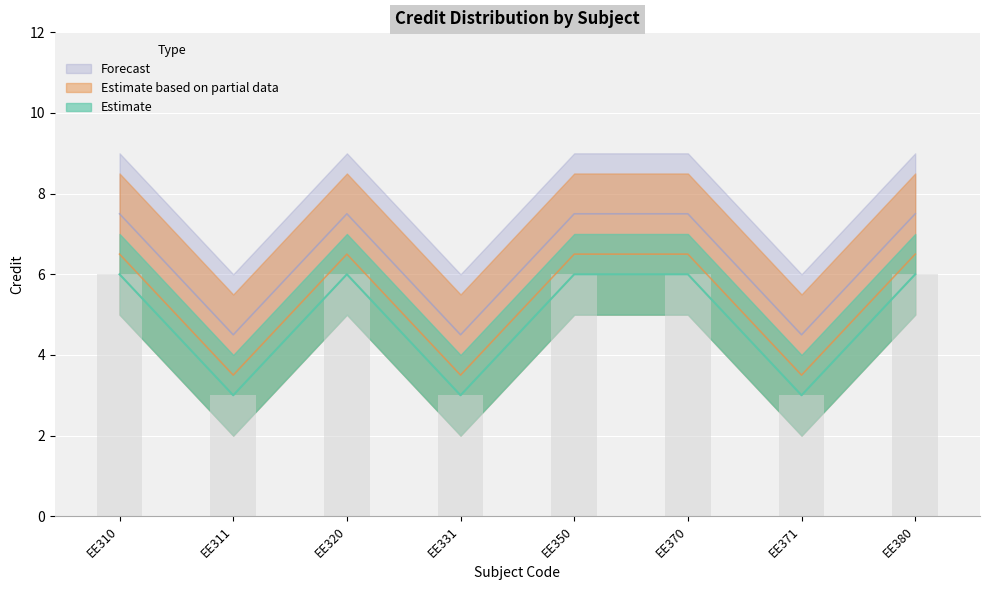

What is the value of the Credit_lower bar at the 4th from the left?

3.0